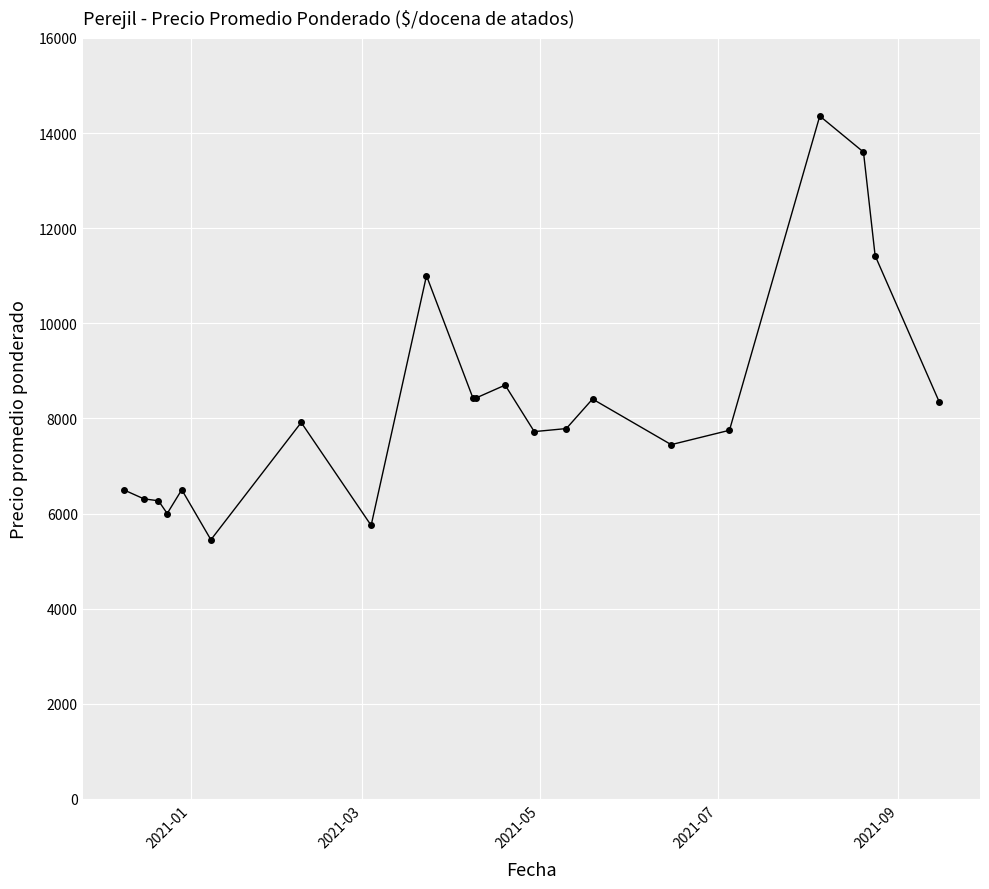

True or false: the data has more than 0 interior local peaks.

True